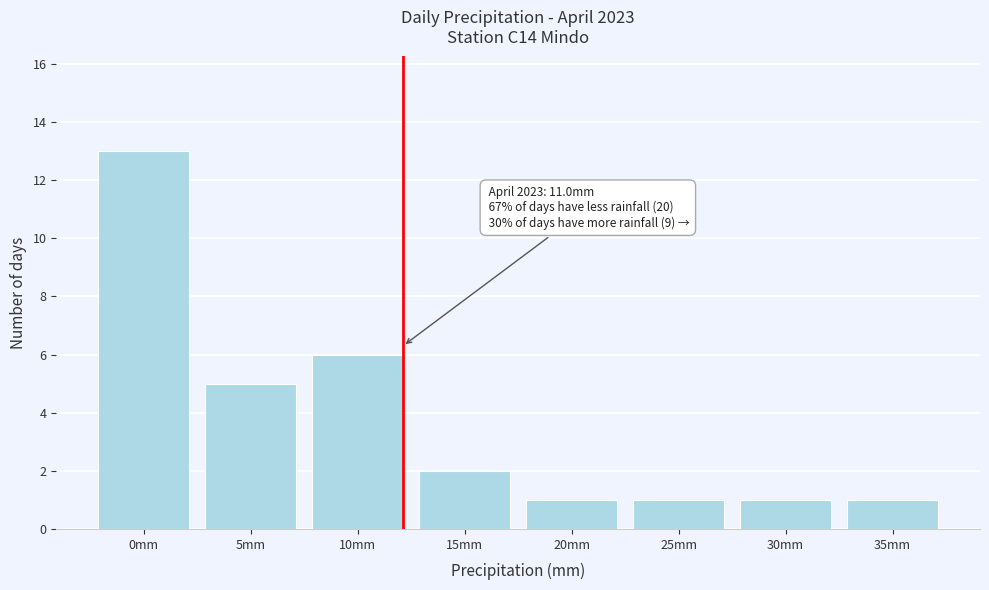

Reading left to right, extract all data points from this chart.

13	5	6	2	1	1	1	1